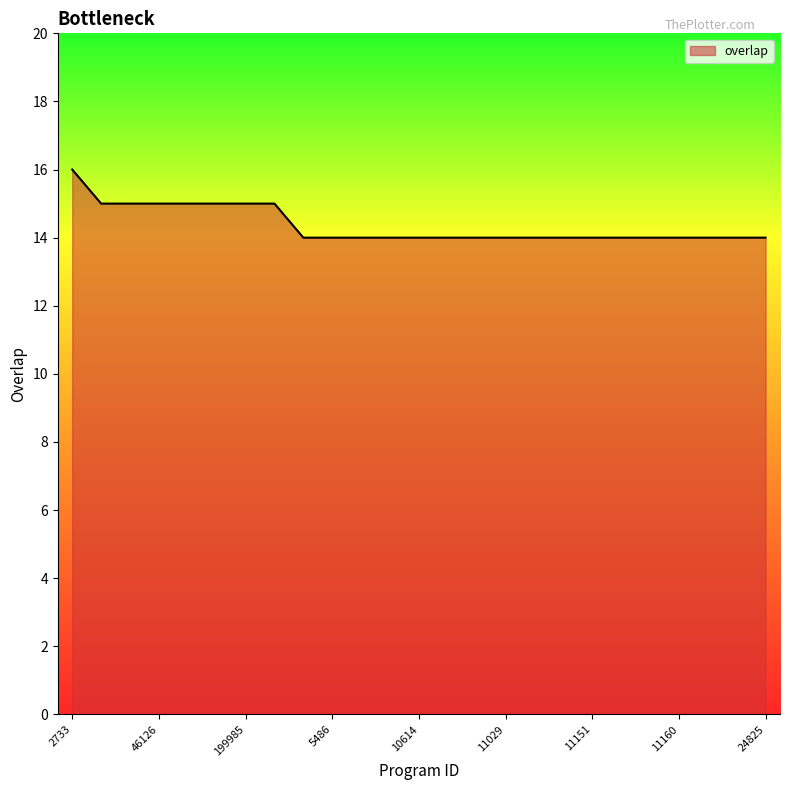

Count the values in the range 14 to 15.

24